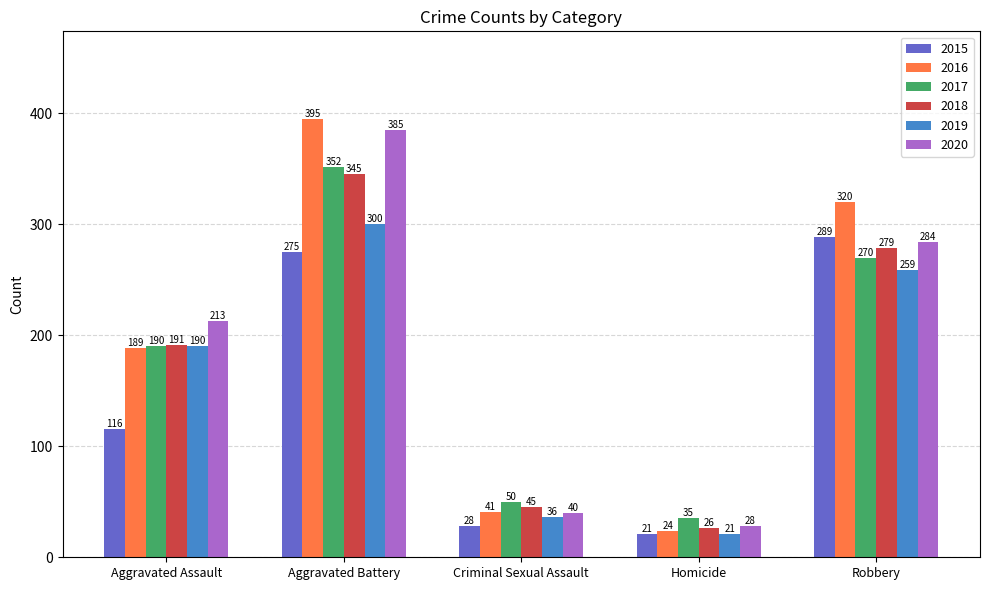

What is the label of the 5th bar from the left?

Robbery